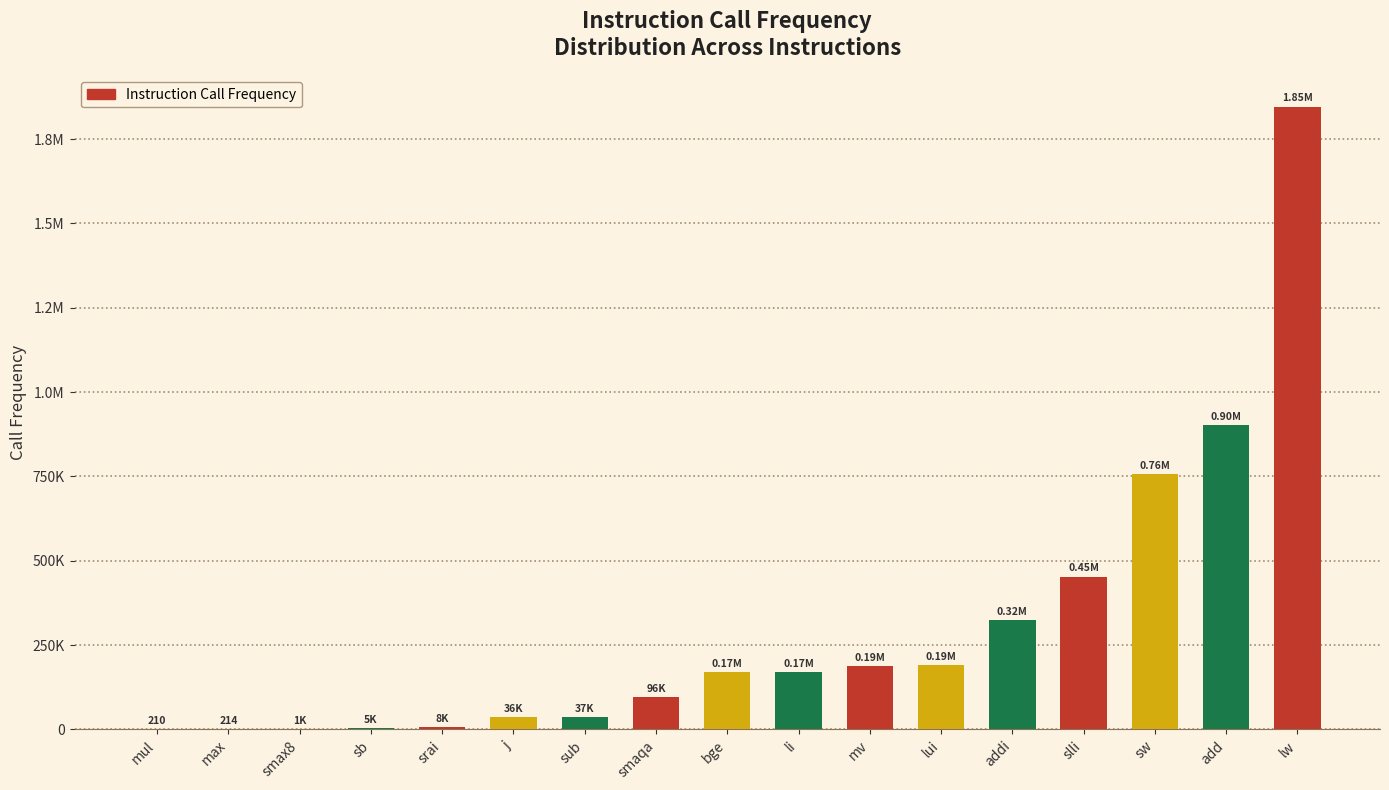

Reading left to right, extract all data points from this chart.

mul=210	max=214	smax8=1408	sb=4694	srai=8150	j=35723	sub=37080	smaqa=96170	bge=169017	li=169227	mv=188152	lui=191468	addi=324410	slli=453094	sw=756088	add=902164	lw=1846509